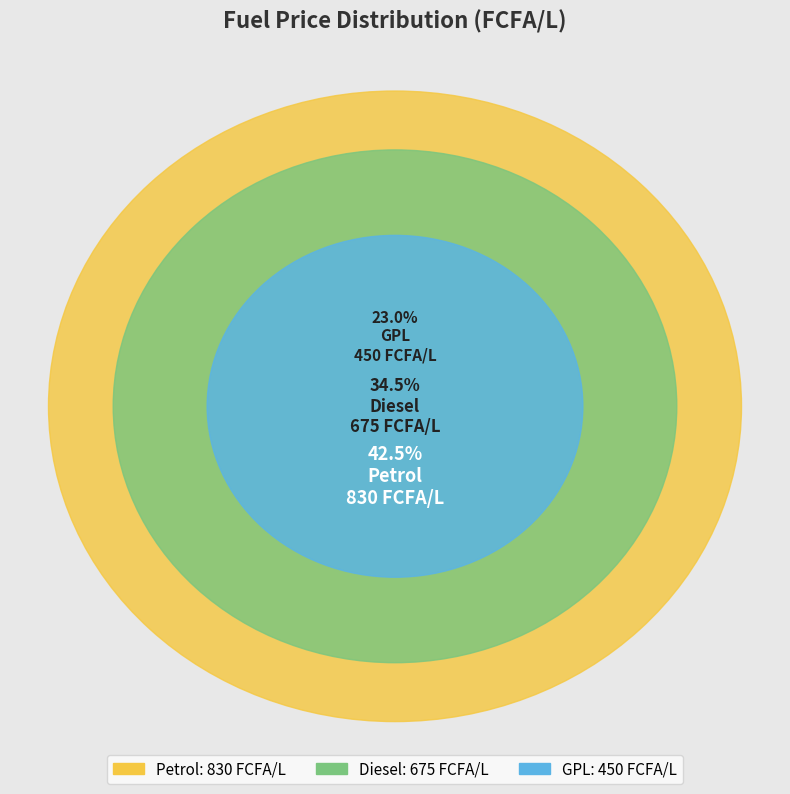

What percentage is the Diesel slice, to the nearest percent?

35%